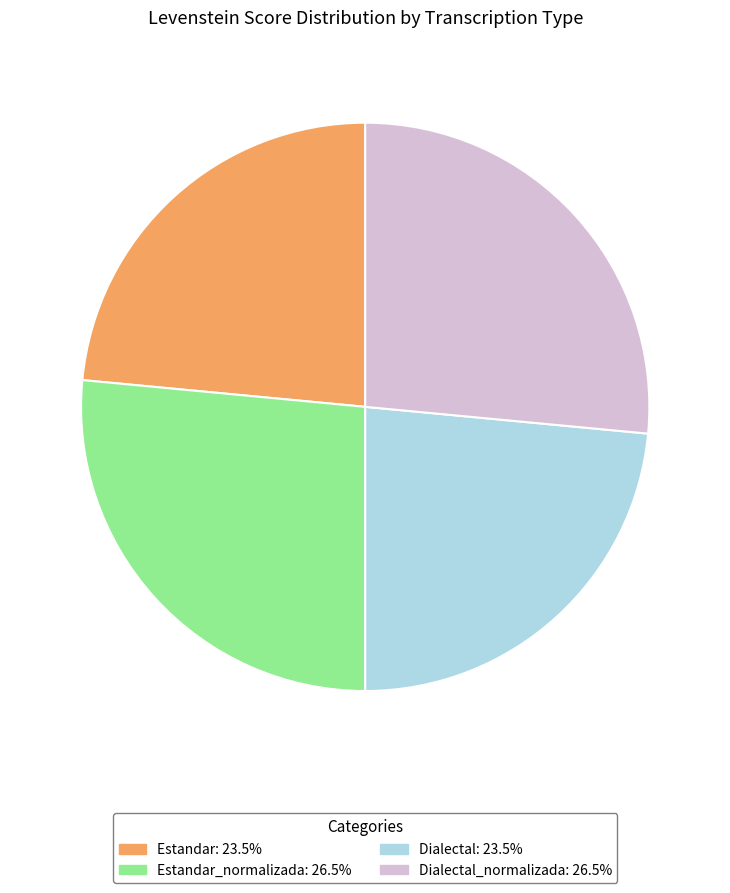

Is there a majority slice in this chart?

No